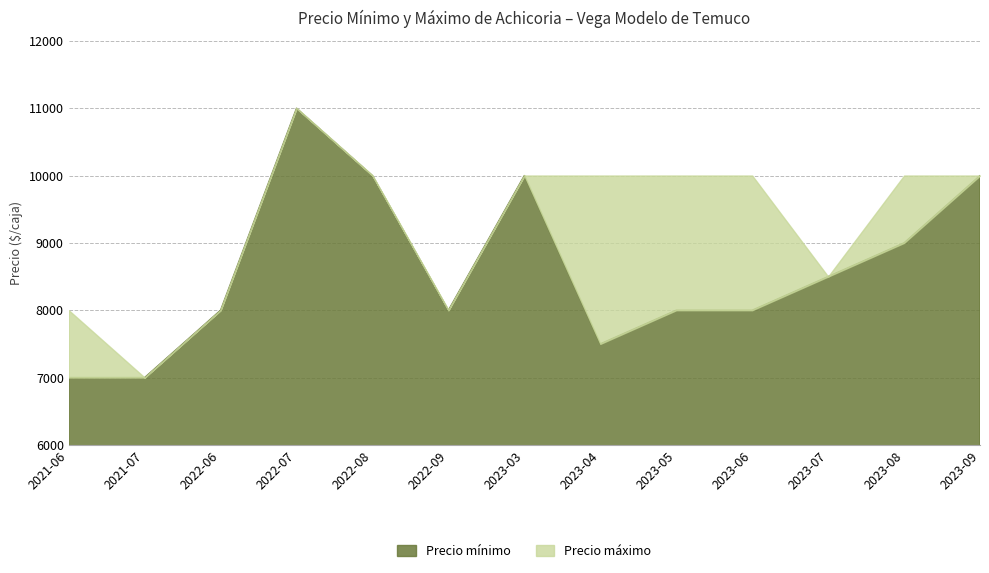

What is the sum of the Precio máximo values at 2023-07 and 2023-06?

18500